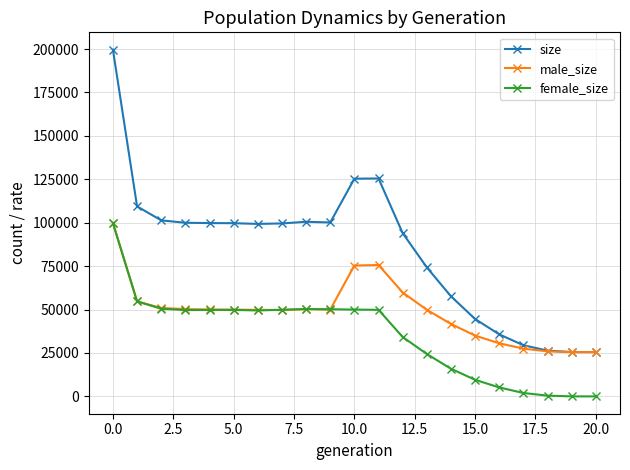

Which series has the largest total across all categories?

size